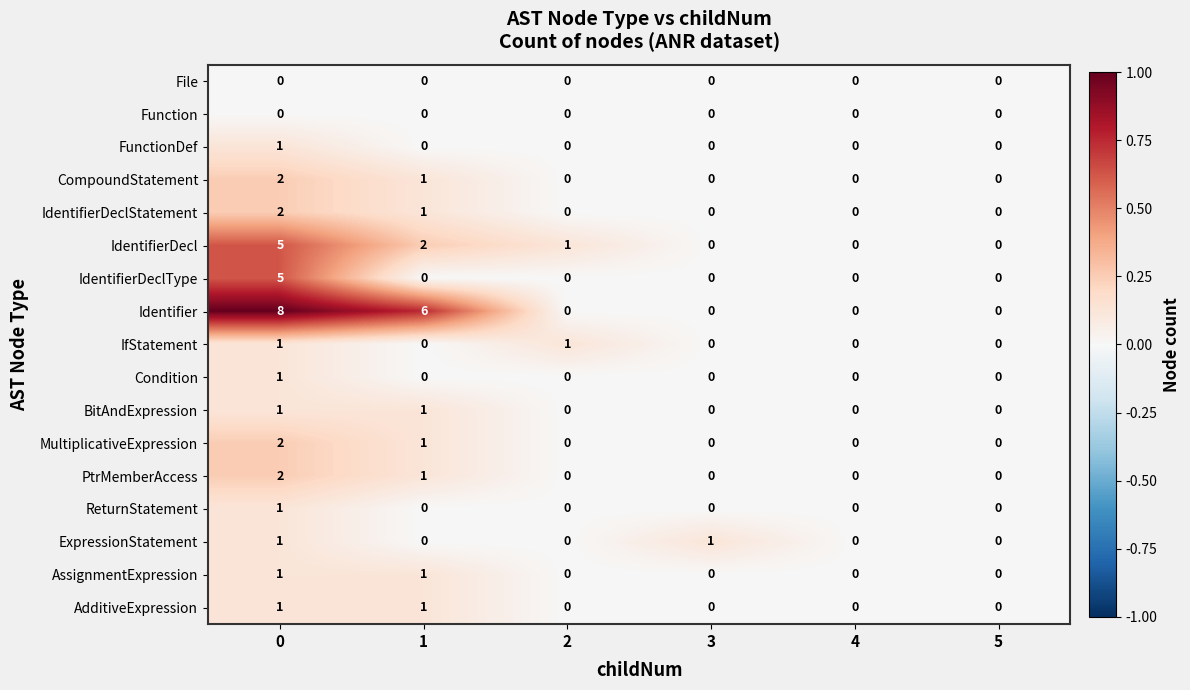

Which series changed the most between 0 and 3?

Identifier